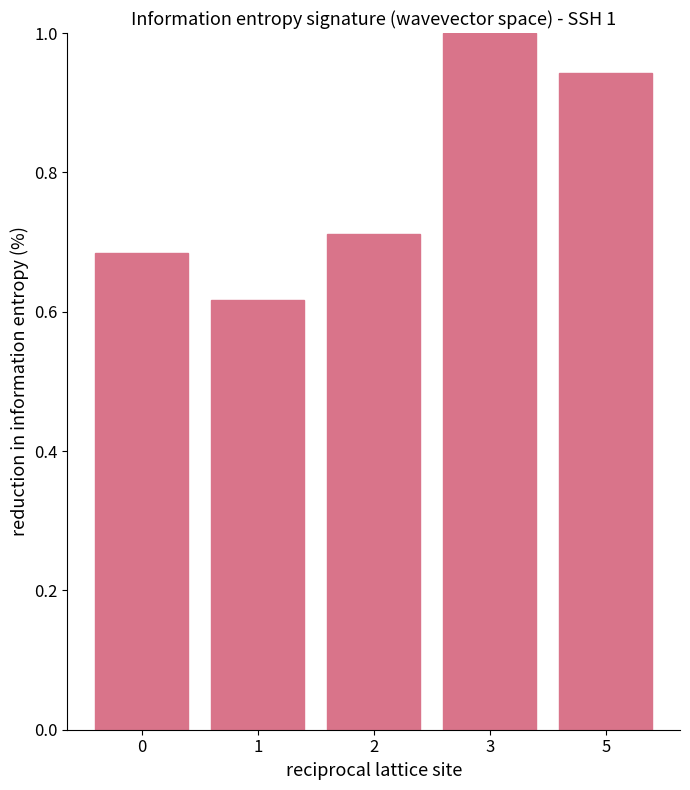

Are the bars horizontal?

No